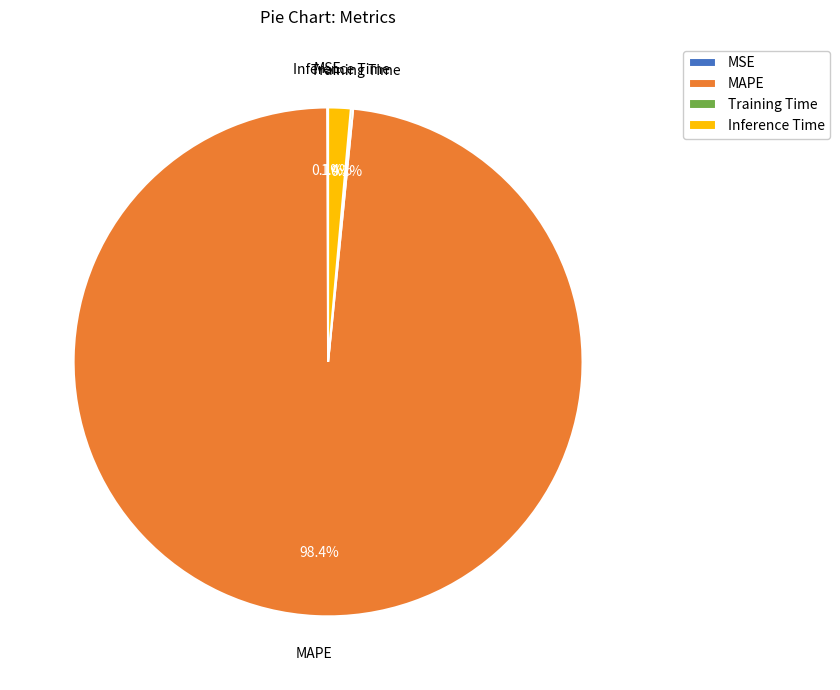

What percentage is the Inference Time slice, to the nearest percent?

1%